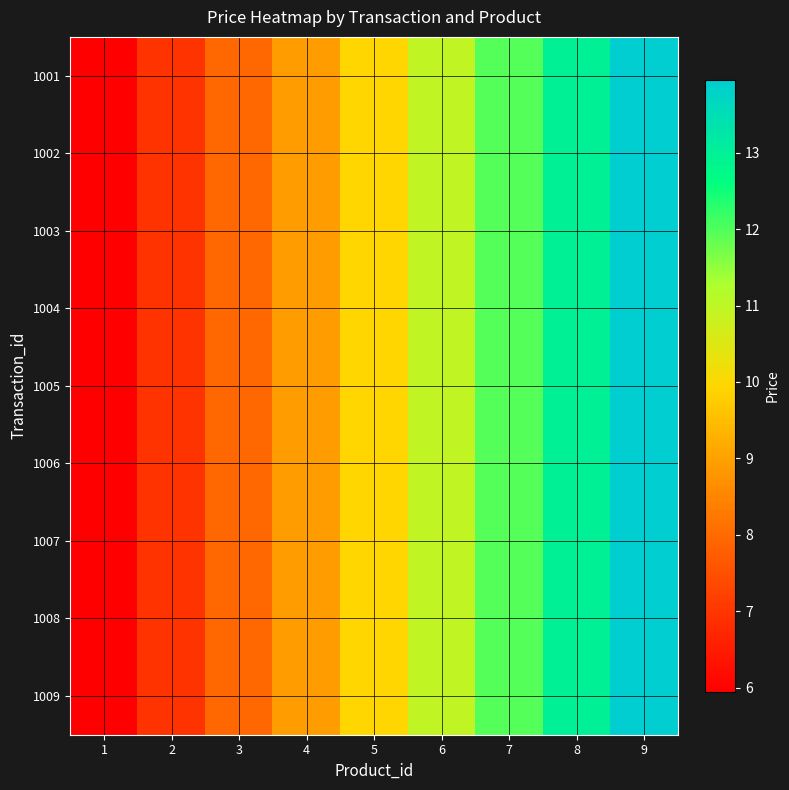

Reading left to right, list all the values displayed in this chart.

1001: 1=6.0	2=7.0	3=8.0	4=8.9	5=9.9	6=10.9	7=11.9	8=12.9	9=13.9
1002: 1=6.0	2=7.0	3=8.0	4=8.9	5=9.9	6=10.9	7=11.9	8=12.9	9=13.9
1003: 1=6.0	2=7.0	3=8.0	4=8.9	5=9.9	6=10.9	7=11.9	8=12.9	9=13.9
1004: 1=6.0	2=7.0	3=8.0	4=8.9	5=9.9	6=10.9	7=11.9	8=12.9	9=13.9
1005: 1=6.0	2=7.0	3=8.0	4=8.9	5=9.9	6=10.9	7=11.9	8=12.9	9=13.9
1006: 1=6.0	2=7.0	3=8.0	4=8.9	5=9.9	6=10.9	7=11.9	8=12.9	9=13.9
1007: 1=6.0	2=7.0	3=8.0	4=8.9	5=9.9	6=10.9	7=11.9	8=12.9	9=13.9
1008: 1=6.0	2=7.0	3=8.0	4=8.9	5=9.9	6=10.9	7=11.9	8=12.9	9=13.9
1009: 1=6.0	2=7.0	3=8.0	4=8.9	5=9.9	6=10.9	7=11.9	8=12.9	9=13.9